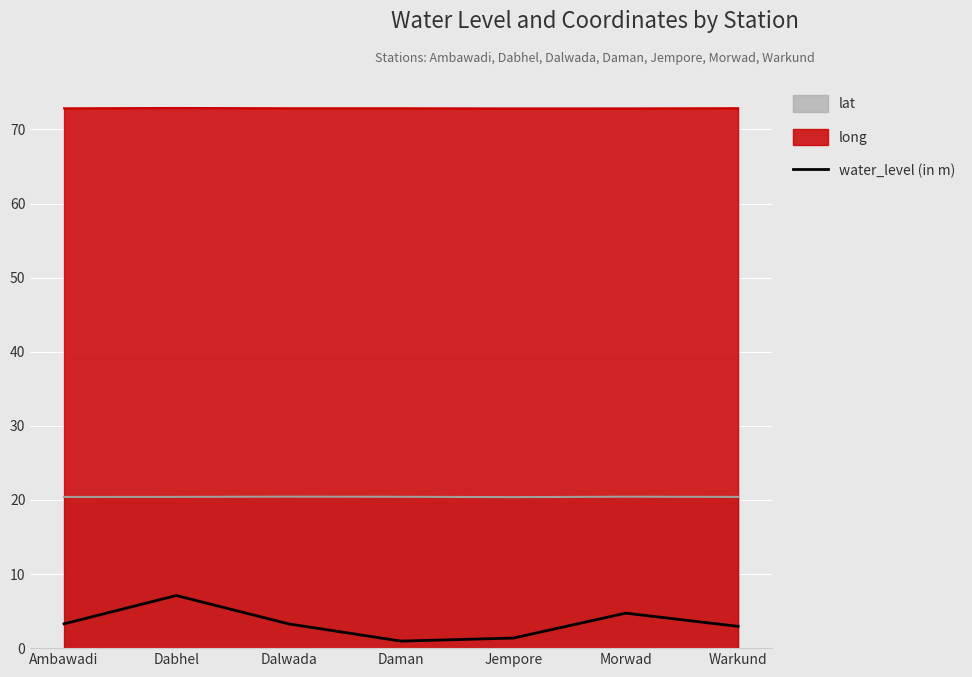

What is the change in value from Ambawadi to Morwad?

+1.4